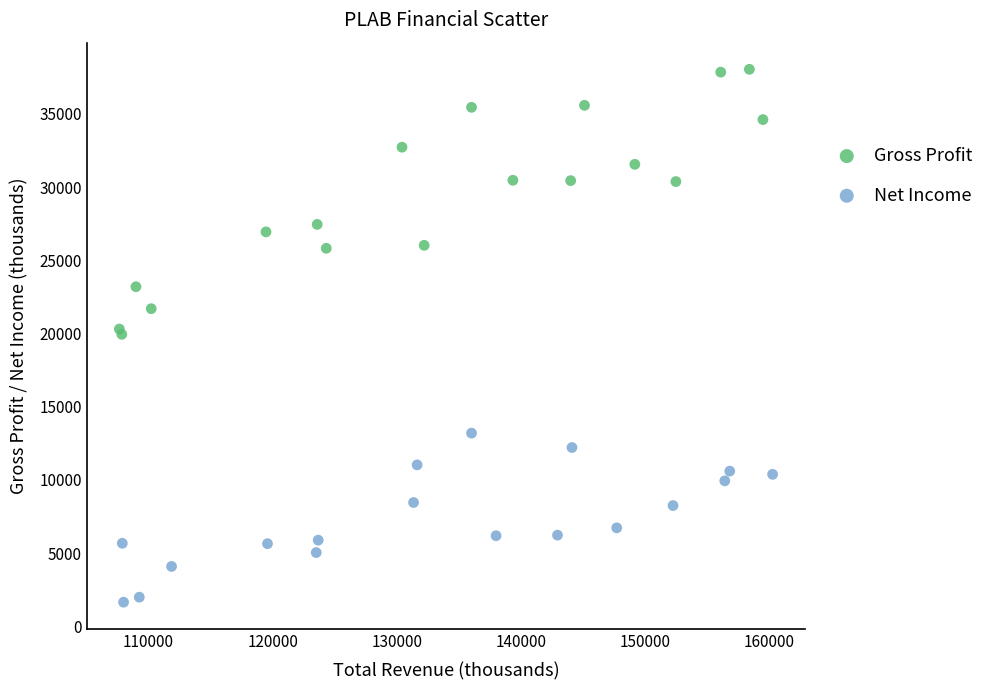

What are all the series names shown in the legend?

Gross Profit, Net Income